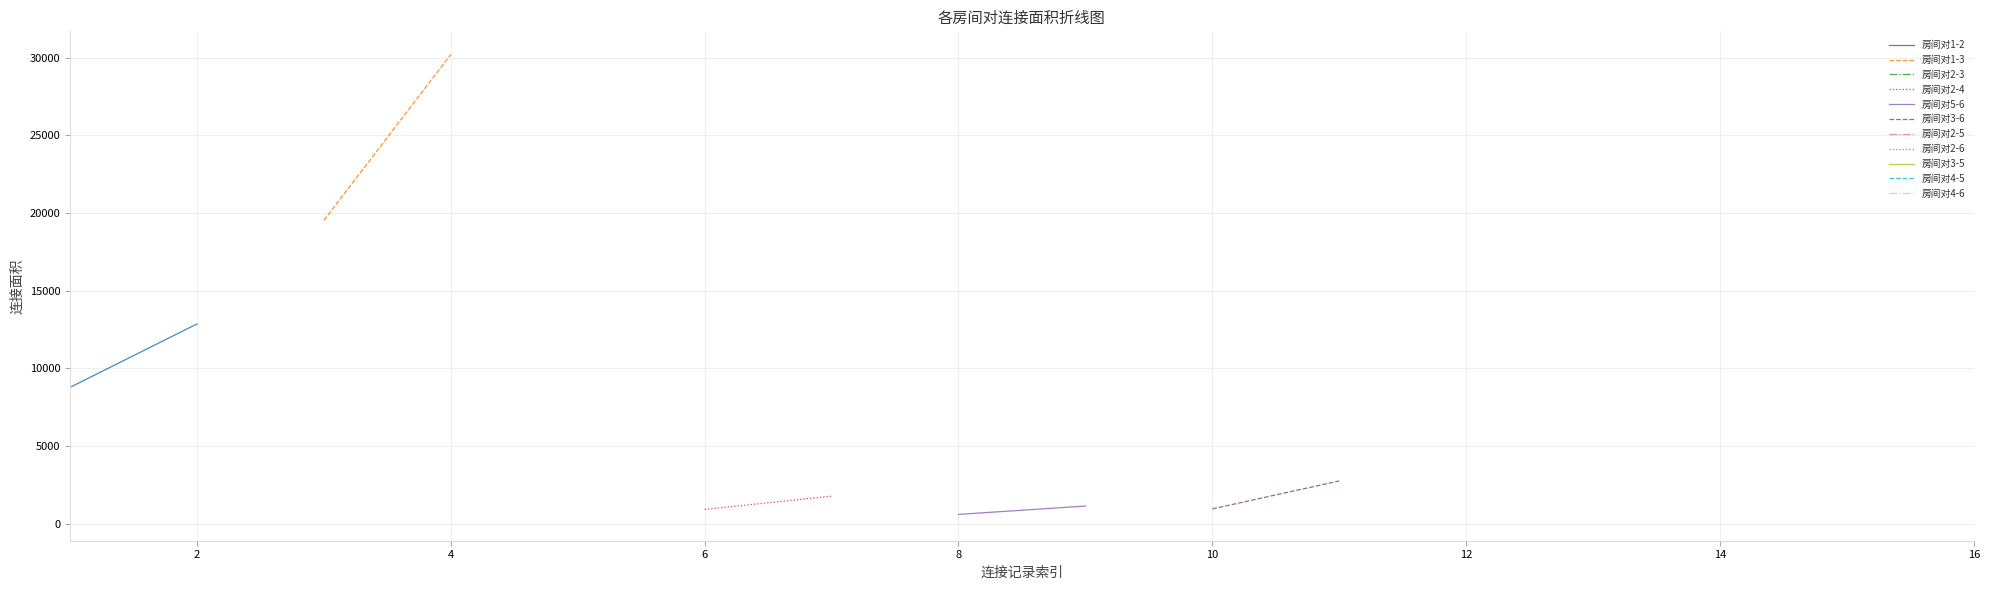

Reading left to right, extract all data points from this chart.

房间对1-2: 8784	12864
房间对1-3: 19536	30216
房间对2-4: 924	1778
房间对5-6: 602	1141
房间对3-6: 957	2756